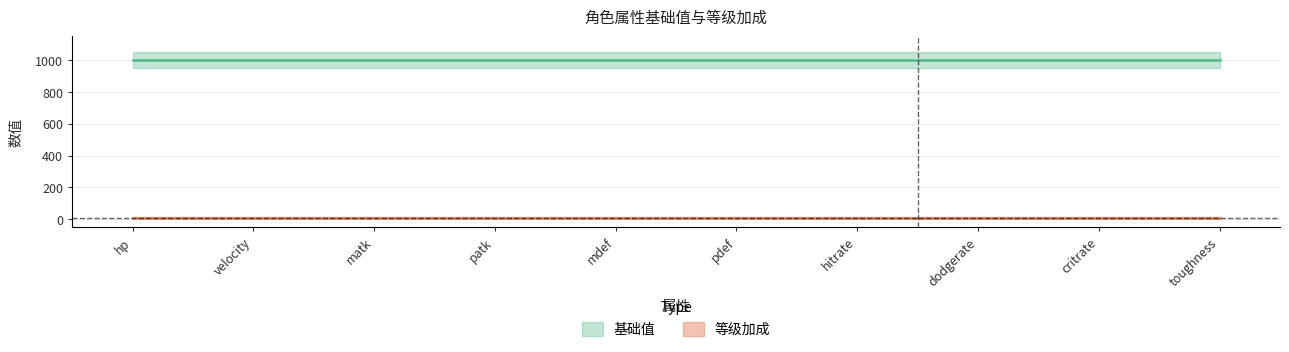

The 基础值 series shows 1000 at velocity. True or false?

True